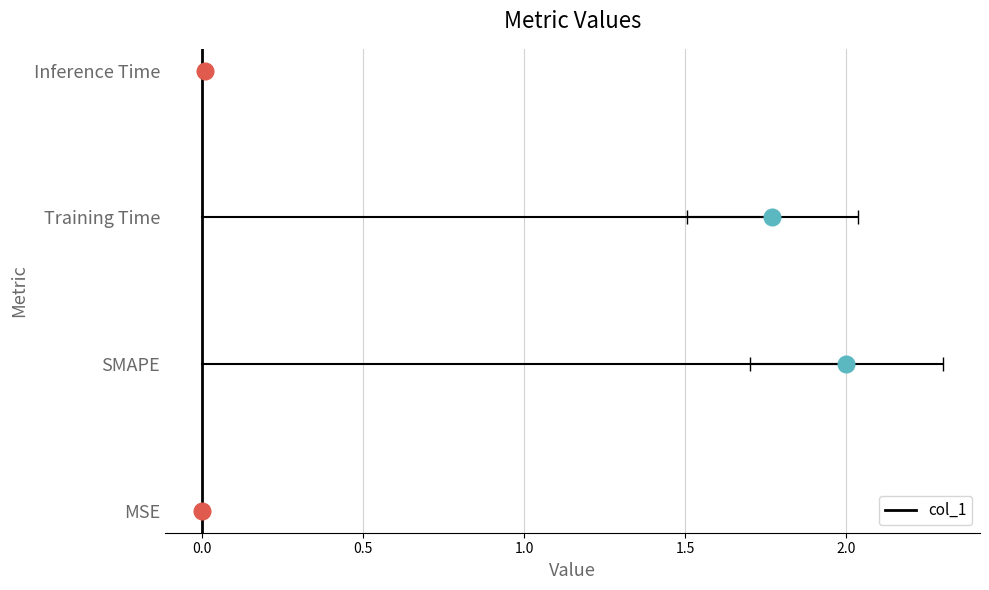

How many points are higher than both their immediate neighbors (excluding endpoints)?

1